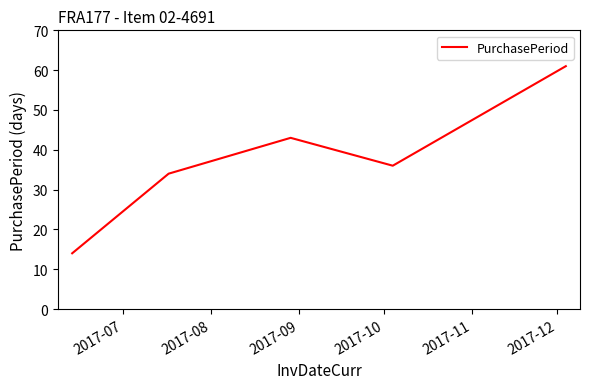

What is the greatest value displayed?

61